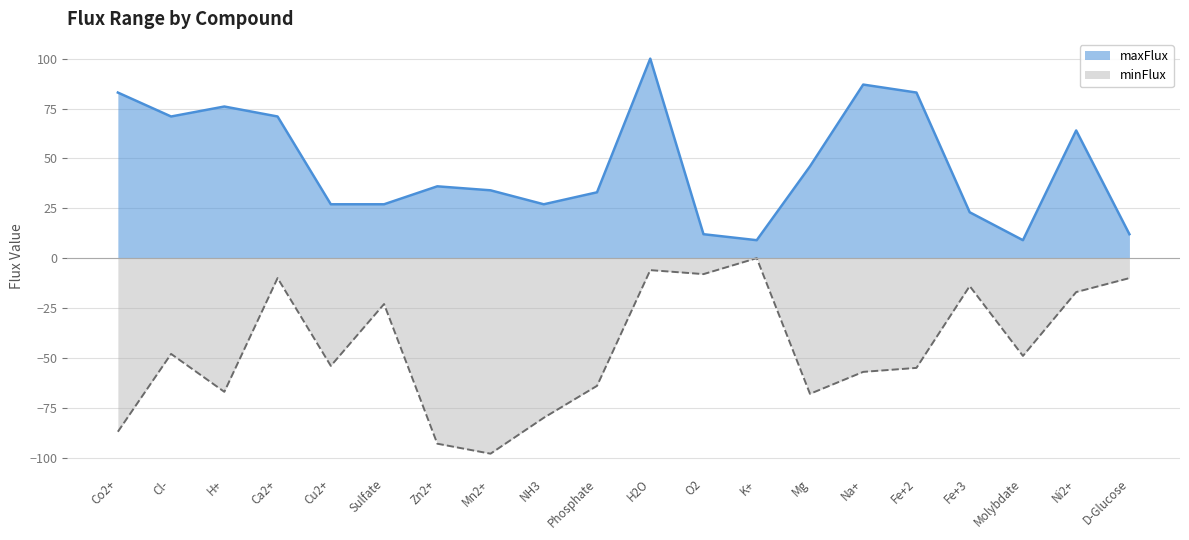

Reading right to left, transcribe all the data shown in this chart.

maxFlux: D-Glucose=12	Ni2+=64	Molybdate=9	Fe+3=23	Fe+2=83	Na+=87	Mg=46	K+=9	O2=12	H2O=100	Phosphate=33	NH3=27	Mn2+=34	Zn2+=36	Sulfate=27	Cu2+=27	Ca2+=71	H+=76	Cl-=71	Co2+=83
minFlux: D-Glucose=-10	Ni2+=-17	Molybdate=-49	Fe+3=-14	Fe+2=-55	Na+=-57	Mg=-68	K+=0	O2=-8	H2O=-6	Phosphate=-64	NH3=-80	Mn2+=-98	Zn2+=-93	Sulfate=-23	Cu2+=-54	Ca2+=-10	H+=-67	Cl-=-48	Co2+=-87